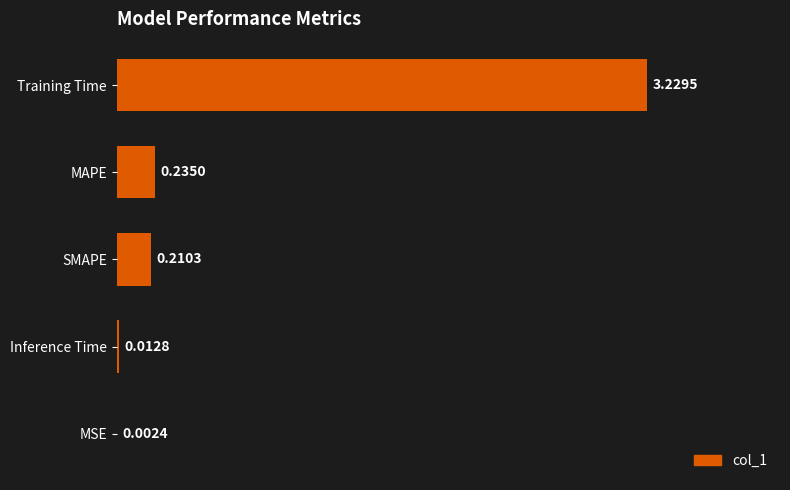

Are the bars horizontal?

Yes